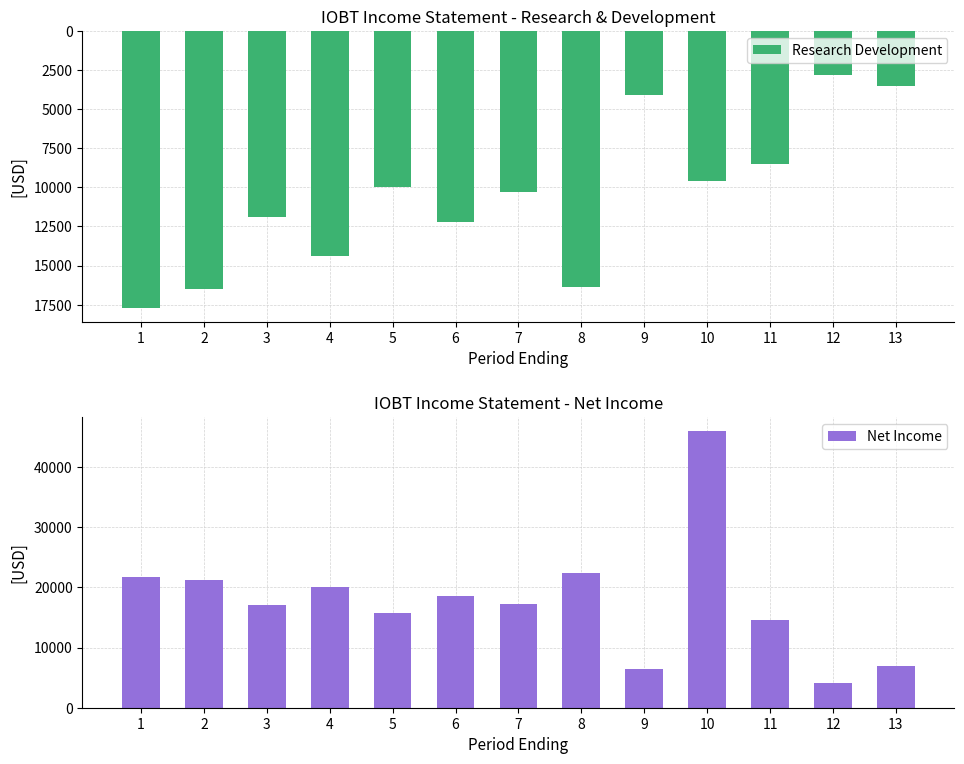

What is the difference between the maximum and minimum values in the Research Development series?

14900